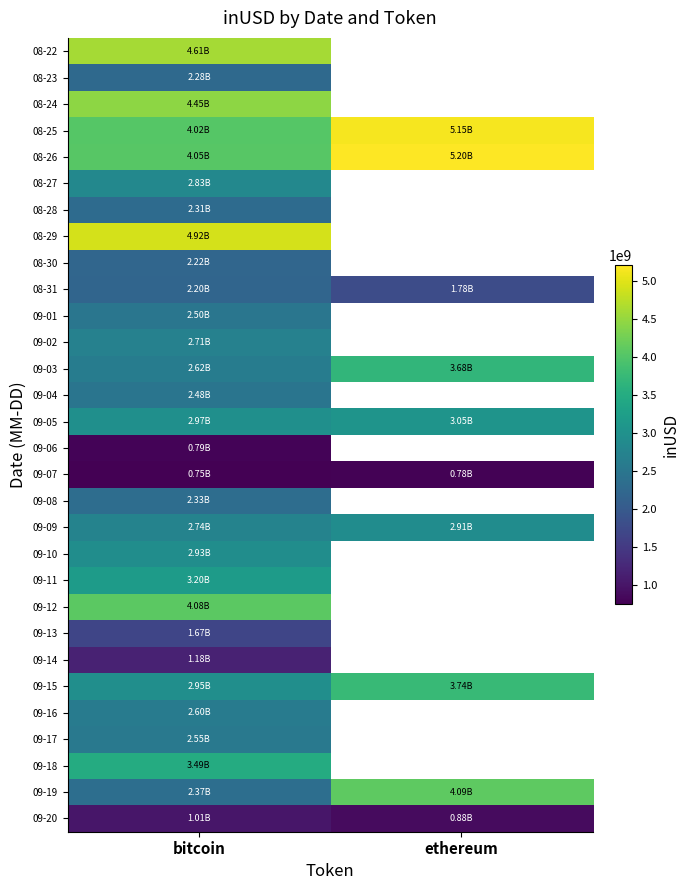

What is the minimum value for 09-14?

1178110512.9